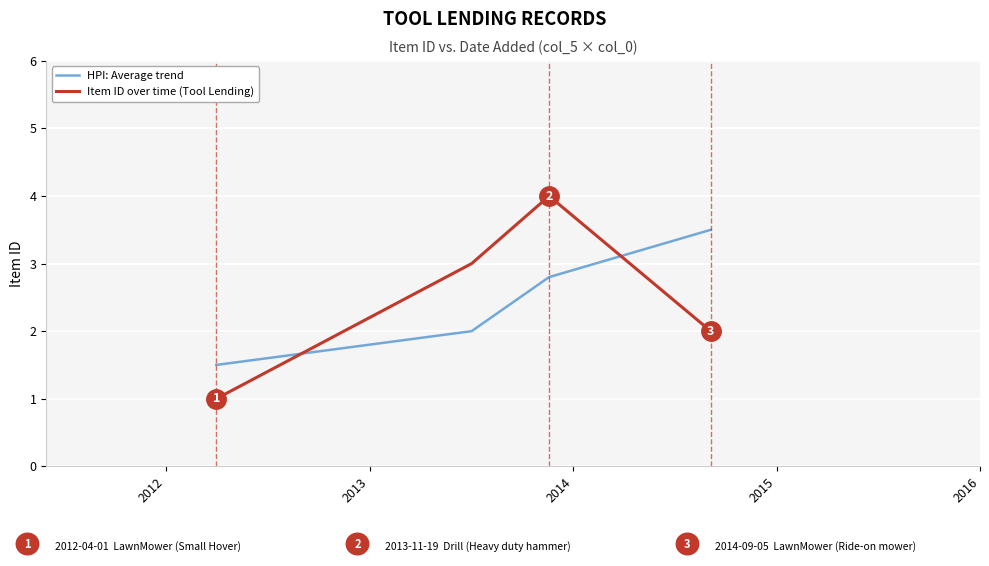

How many series are shown in this chart?

2